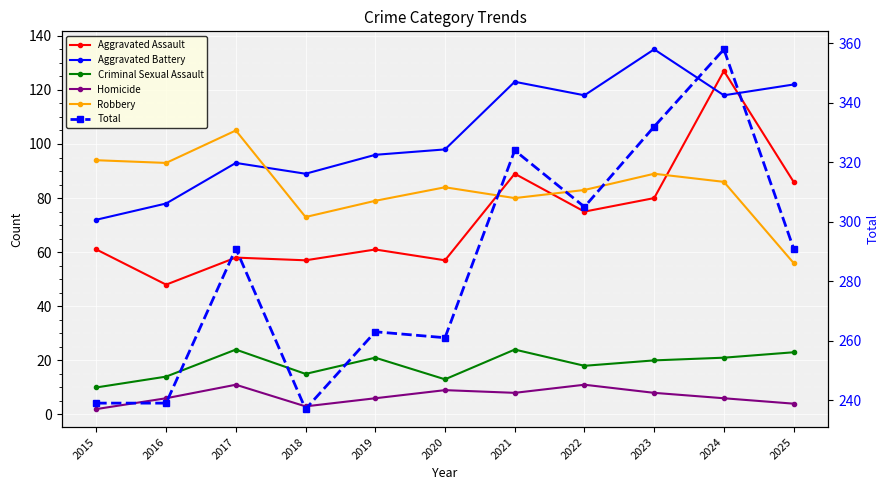

What is the spread (max minus min) of values at 2017?

280